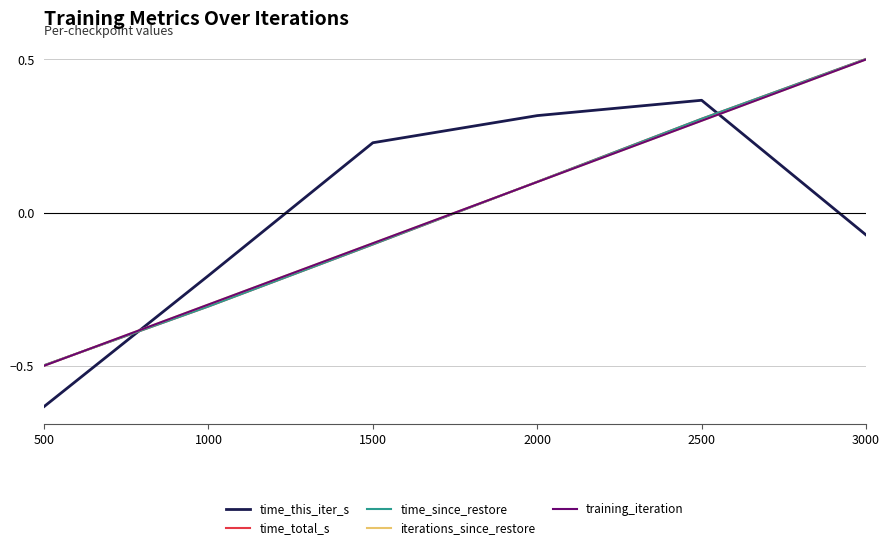

At which category does the chart reach its minimum across all series?

500